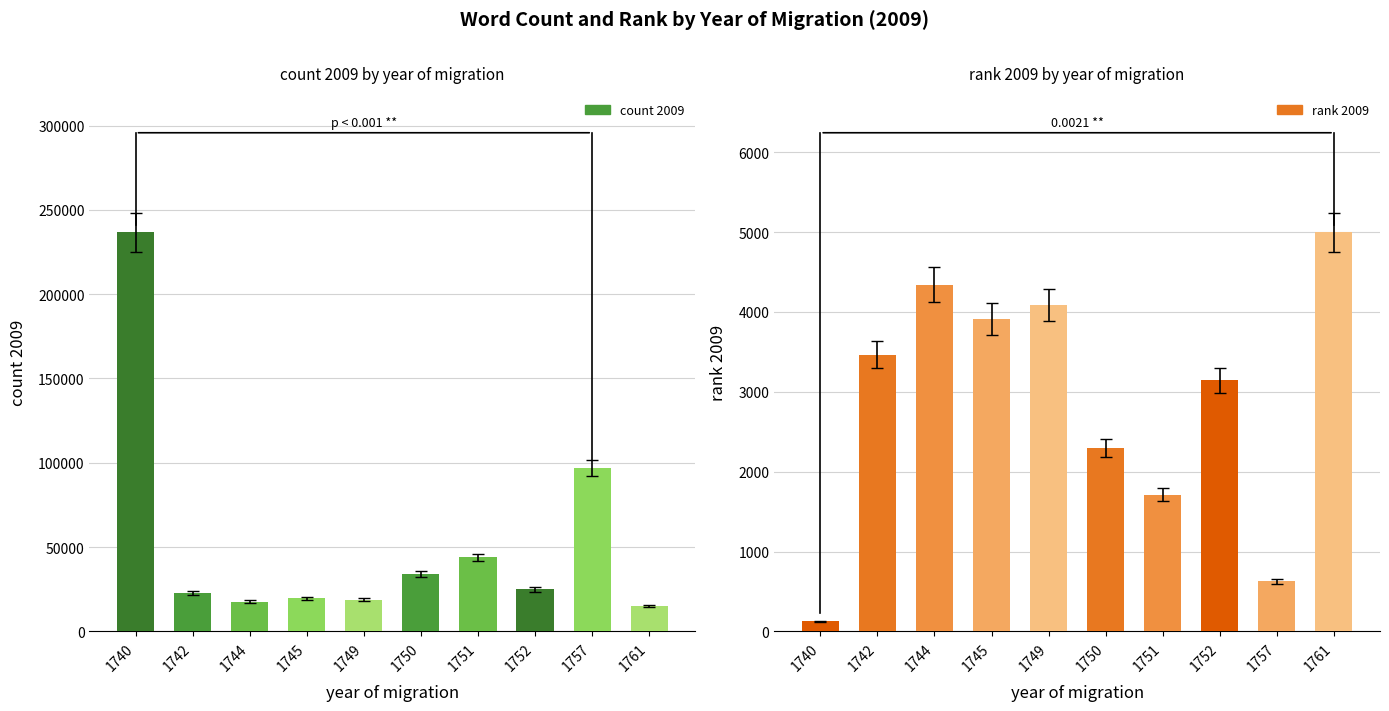

What is the difference between the highest and lowest values at 1744?

13382